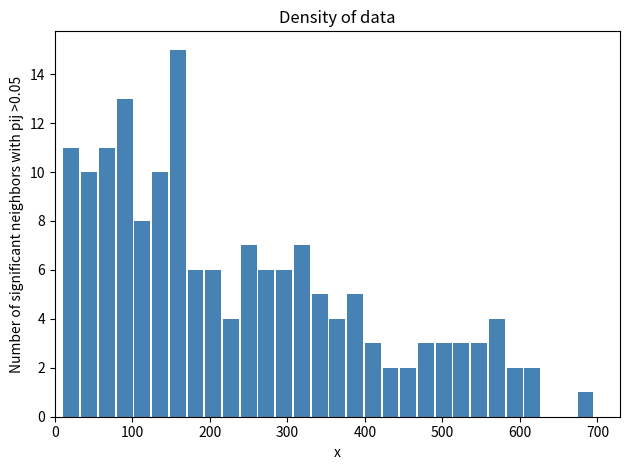

Around what value on the x-axis is the tallest bar? Give the approximate position of its centre, as read against the axis.

160